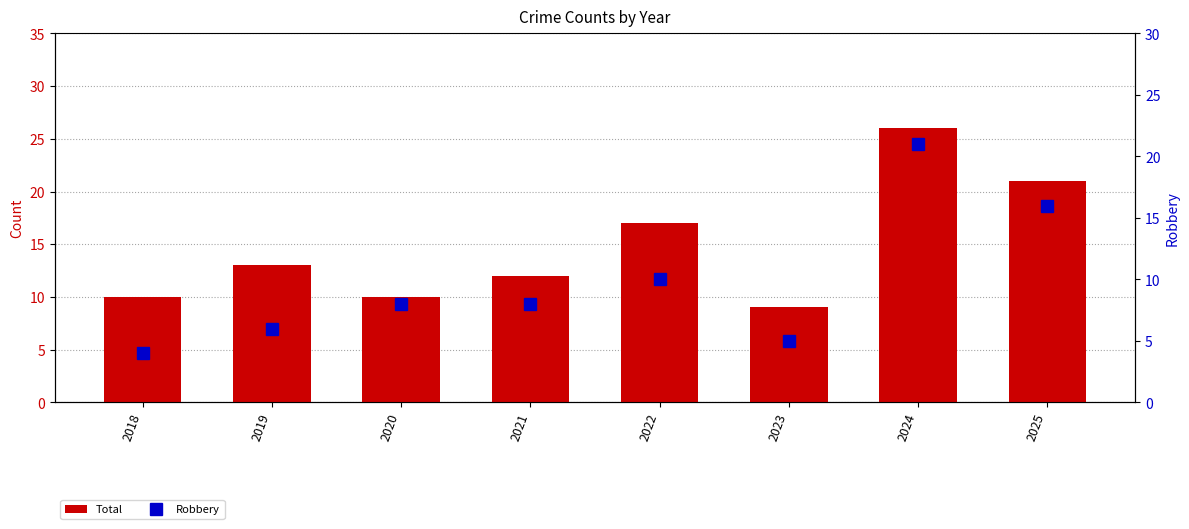

What is the smallest value displayed?

4